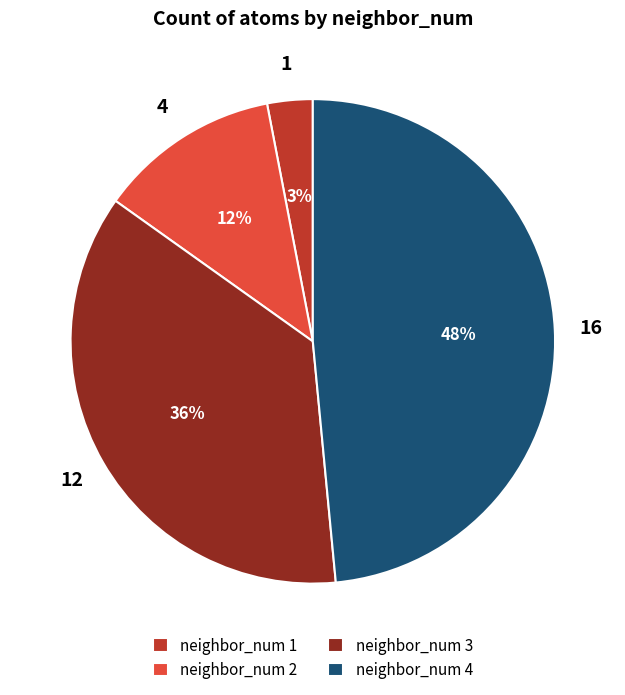

How many segments does this pie chart have?

4